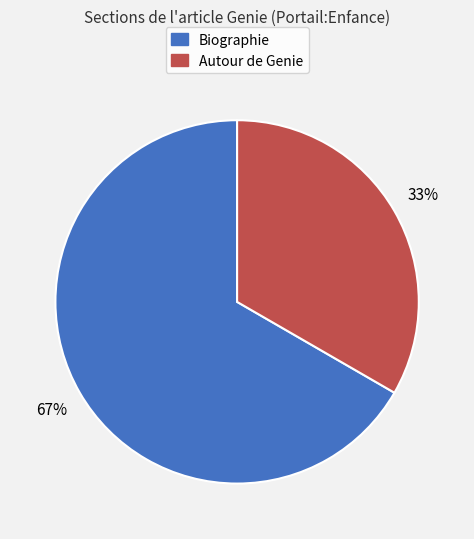

The Biographie slice represents 67% of the pie. True or false?

True